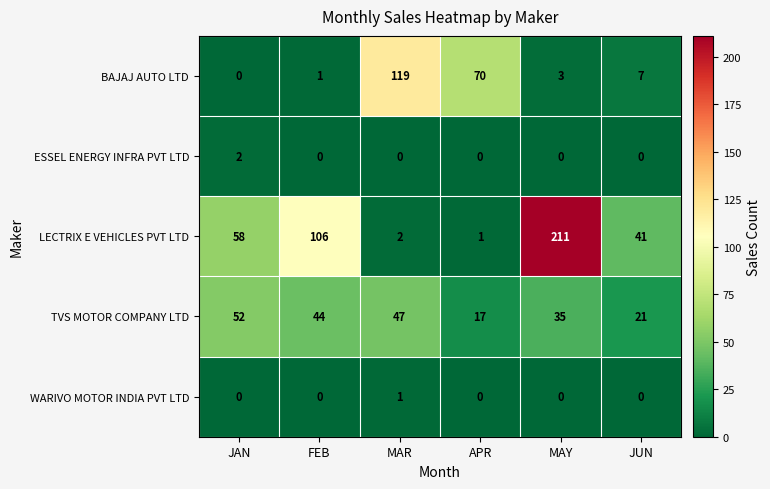

Which series changed the most between FEB and MAR?

BAJAJ AUTO LTD